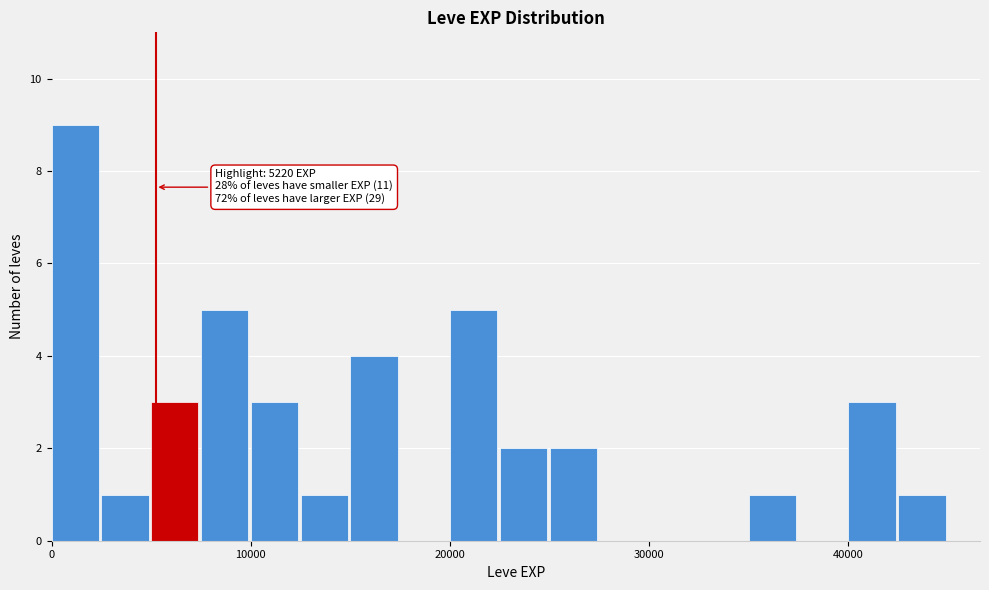

Around what value on the x-axis is the tallest bar? Give the approximate position of its centre, as read against the axis.

1000